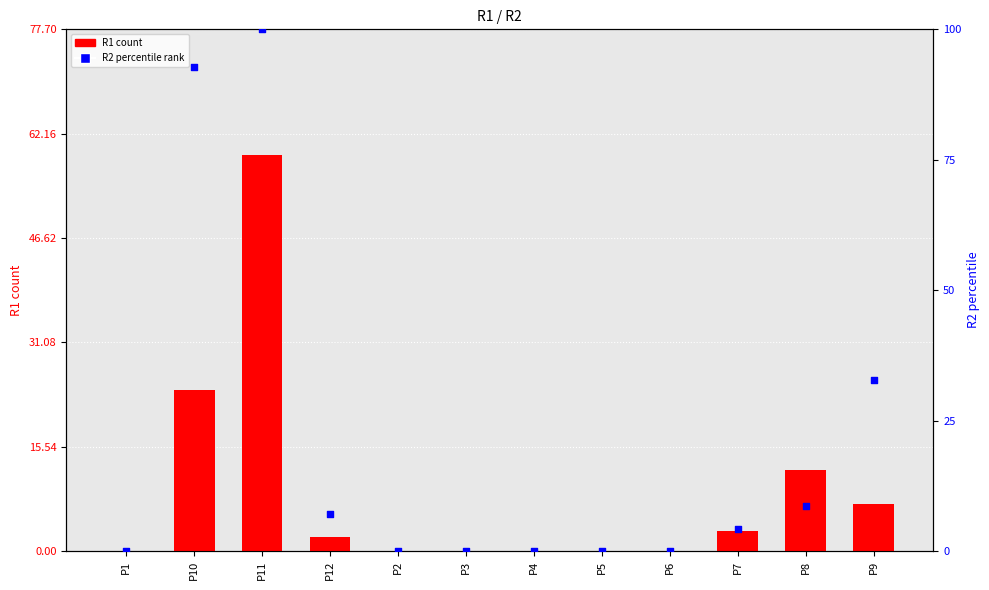

Between P3 and P2, which is larger?

P3